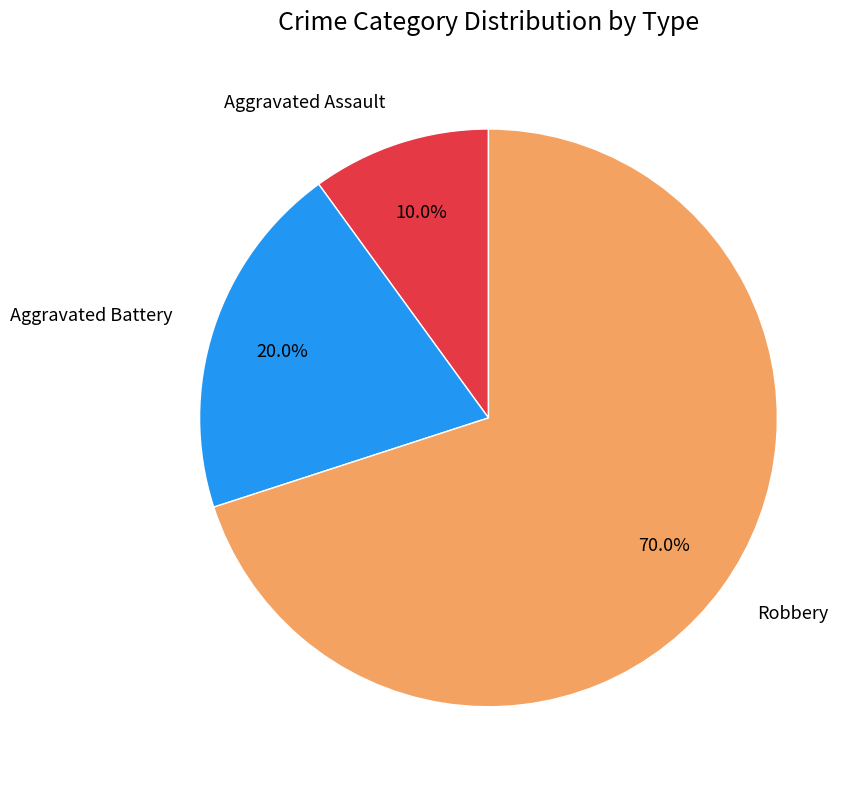

What is the ratio of the value at Aggravated Battery to the value at Robbery?

0.3